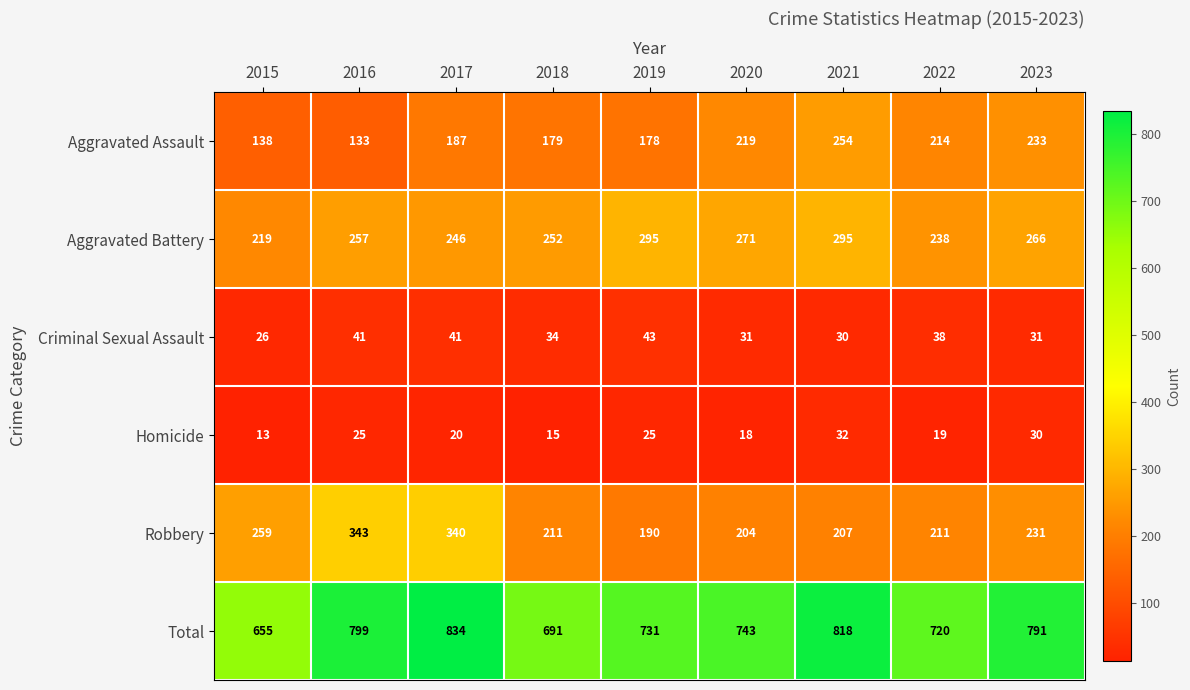

Rank the series at 2019 from highest to lowest value.

Total, Aggravated Battery, Robbery, Aggravated Assault, Criminal Sexual Assault, Homicide